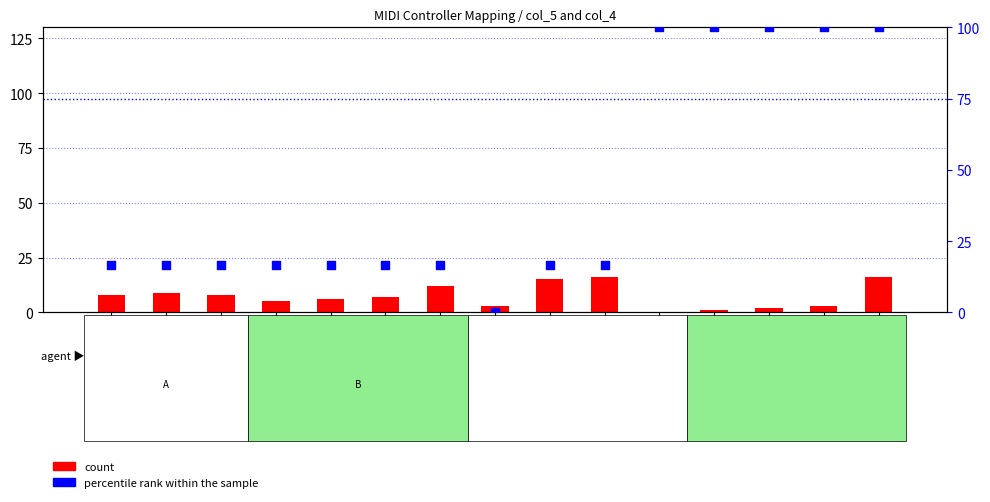

Which series reaches the maximum Y coordinate?

percentile rank within the sample